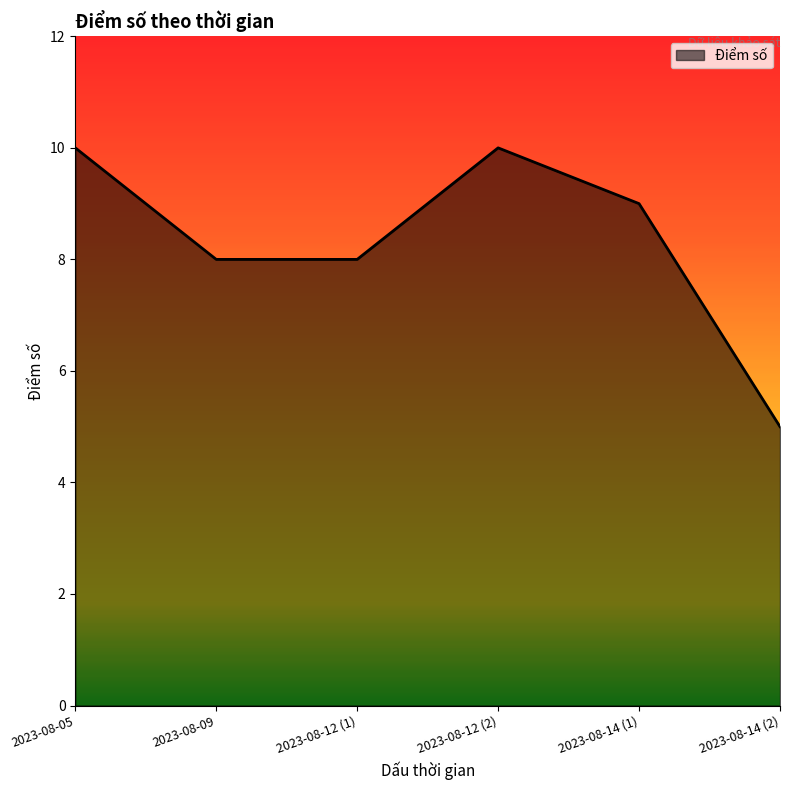

What is the greatest value displayed?

10